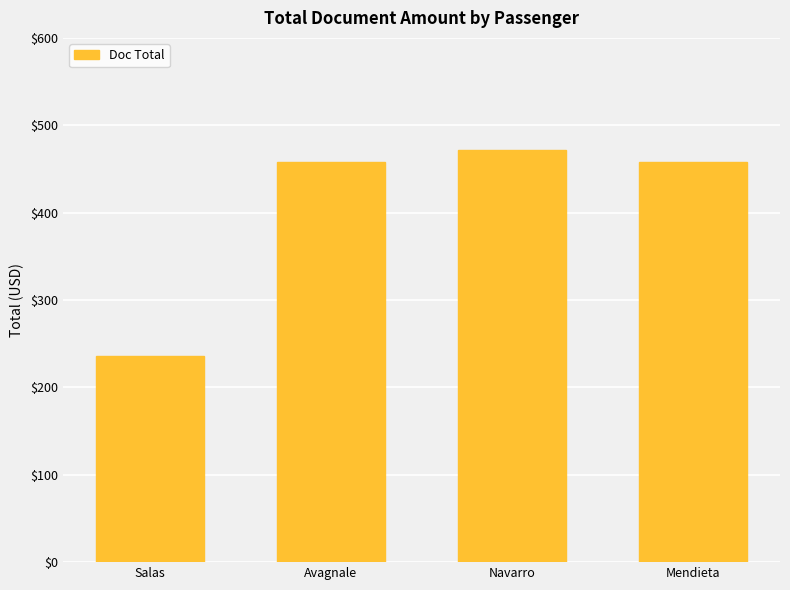

Are the bars grouped side by side (vs. stacked)?

No